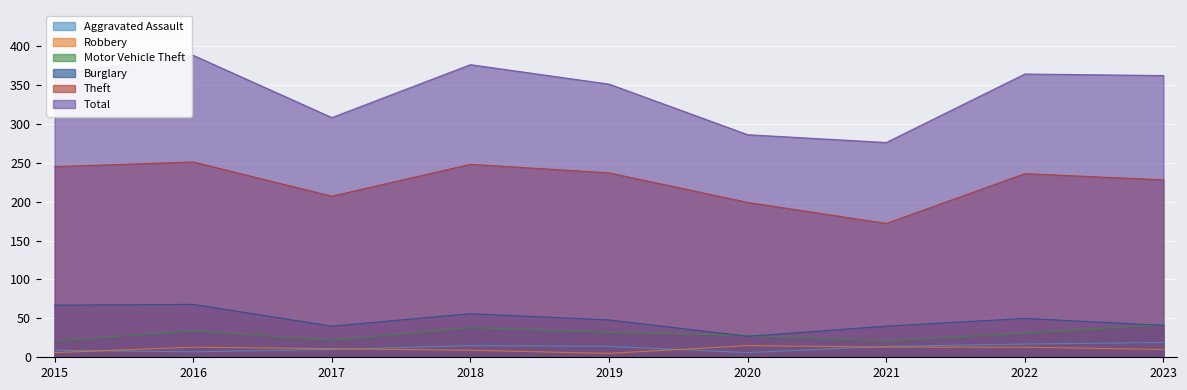

Is it true that Total equals 276 at 2021?

True